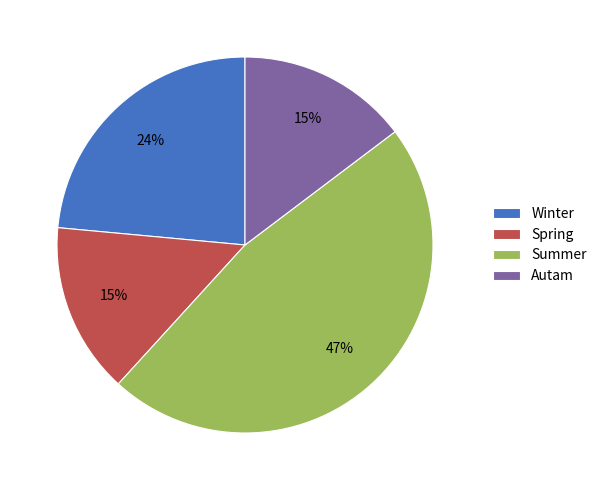

The Winter slice represents 10% of the pie. True or false?

False